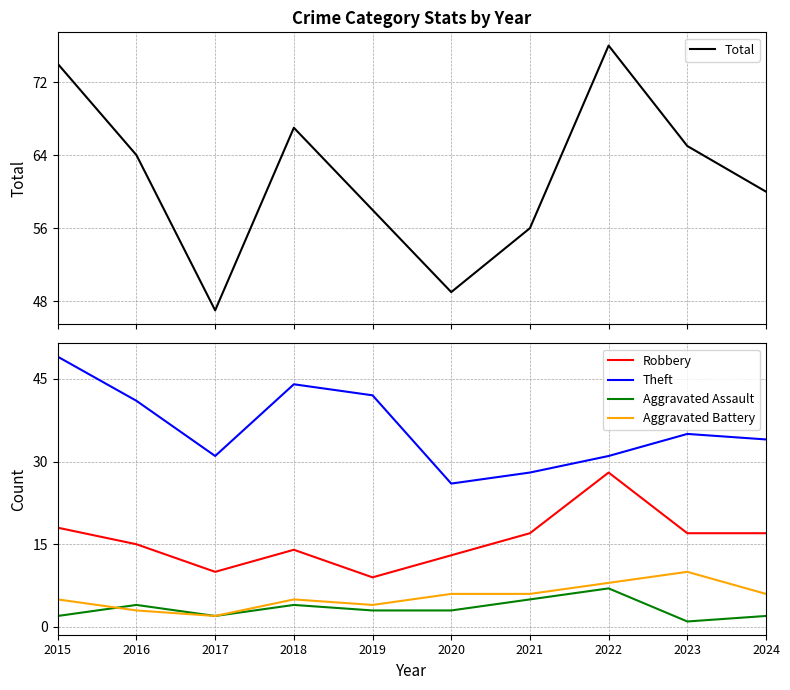

Which series ends up on top after the final intersection of Aggravated Battery and Aggravated Assault?

Aggravated Assault